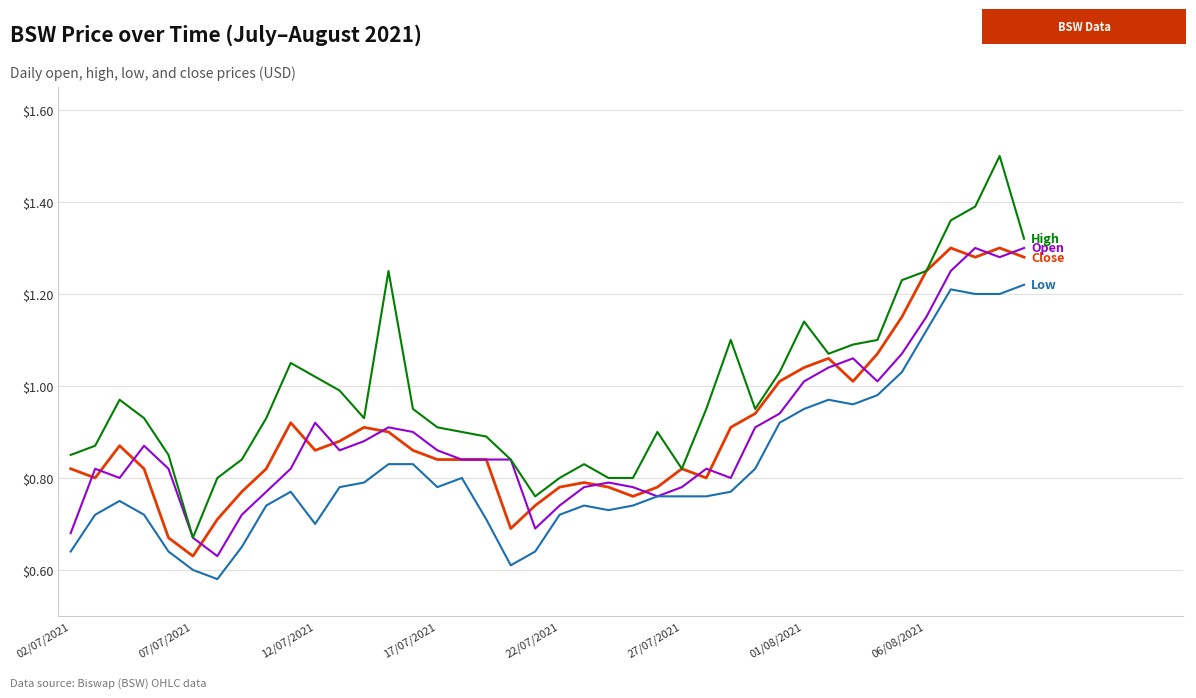

What is the maximum value shown in the chart?

1.5